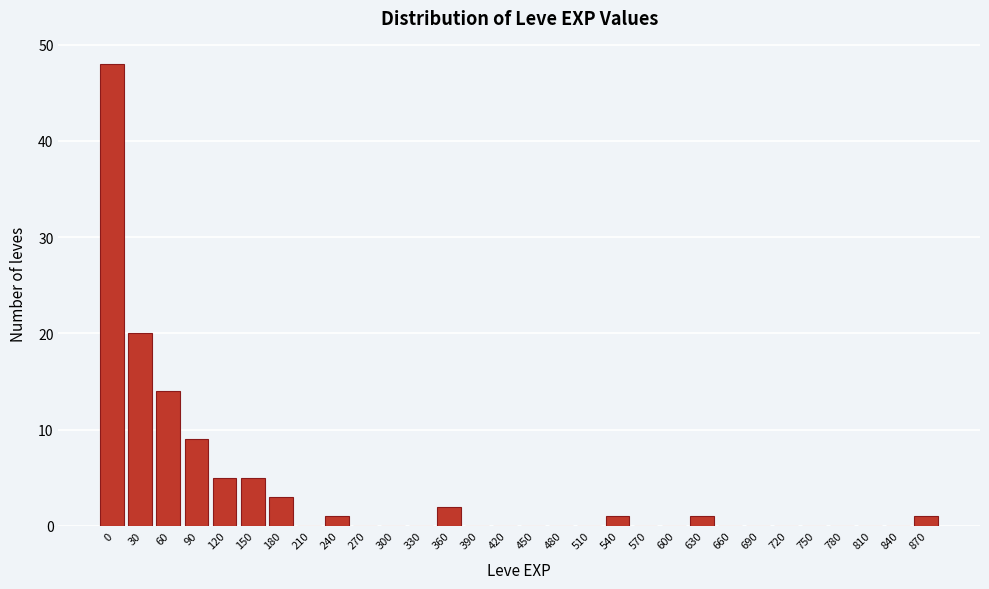

Reading right to left, what are all the values shown in this chart?

870=1	840=0	810=0	780=0	750=0	720=0	690=0	660=0	630=1	600=0	570=0	540=1	510=0	480=0	450=0	420=0	390=0	360=2	330=0	300=0	270=0	240=1	210=0	180=3	150=5	120=5	90=9	60=14	30=20	0=48